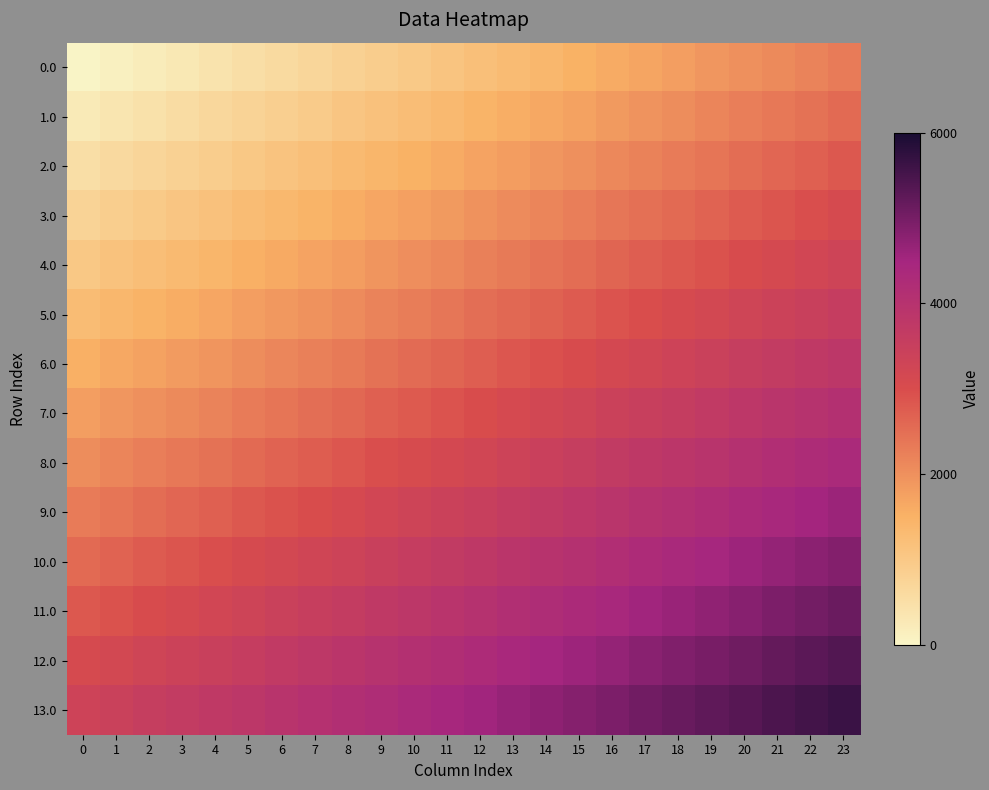

What is the total value across all series at 10?

37394